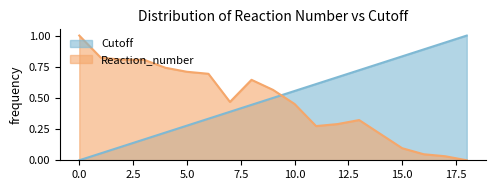

How many interior local valleys does the Reaction_number series have?

2